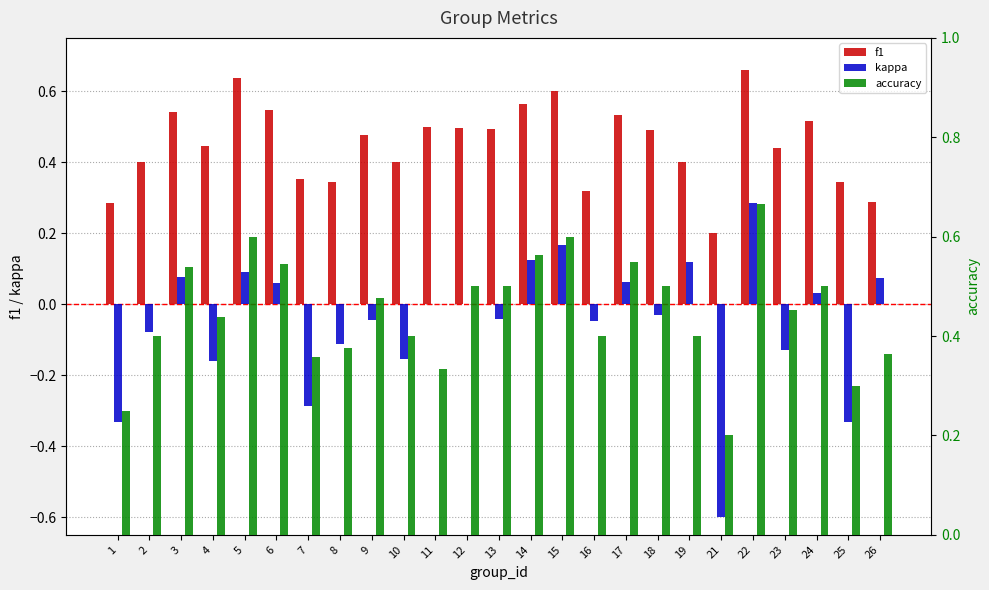

Reading right to left, what are all the values shown in this chart?

f1: 26=0.3	25=0.3	24=0.5	23=0.4	22=0.7	21=0.2	19=0.4	18=0.5	17=0.5	16=0.3	15=0.6	14=0.6	13=0.5	12=0.5	11=0.5	10=0.4	9=0.5	8=0.3	7=0.4	6=0.5	5=0.6	4=0.4	3=0.5	2=0.4	1=0.3
kappa: 26=0.1	25=-0.3	24=0.0	23=-0.1	22=0.3	21=-0.6	19=0.1	18=-0.0	17=0.1	16=-0.0	15=0.2	14=0.1	13=-0.0	12=0.0	11=0.0	10=-0.2	9=-0.0	8=-0.1	7=-0.3	6=0.1	5=0.1	4=-0.2	3=0.1	2=-0.1	1=-0.3
accuracy: 26=0.4	25=0.3	24=0.5	23=0.5	22=0.7	21=0.2	19=0.4	18=0.5	17=0.6	16=0.4	15=0.6	14=0.6	13=0.5	12=0.5	11=0.3	10=0.4	9=0.5	8=0.4	7=0.4	6=0.5	5=0.6	4=0.4	3=0.5	2=0.4	1=0.2